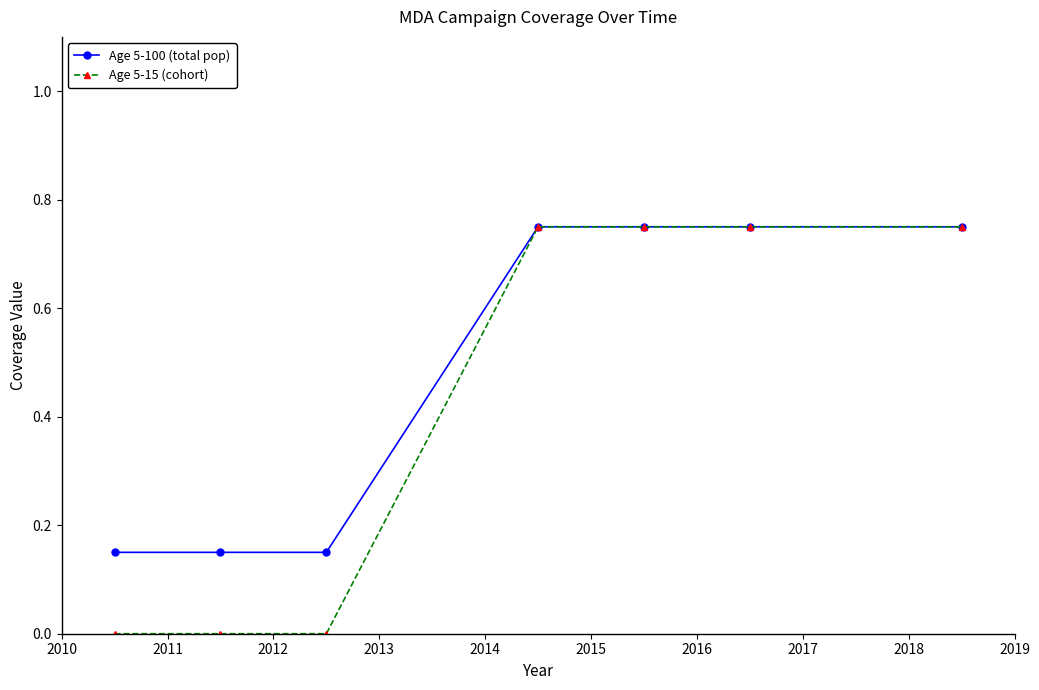

Which series has the largest total across all categories?

Age 5-100 (total pop)